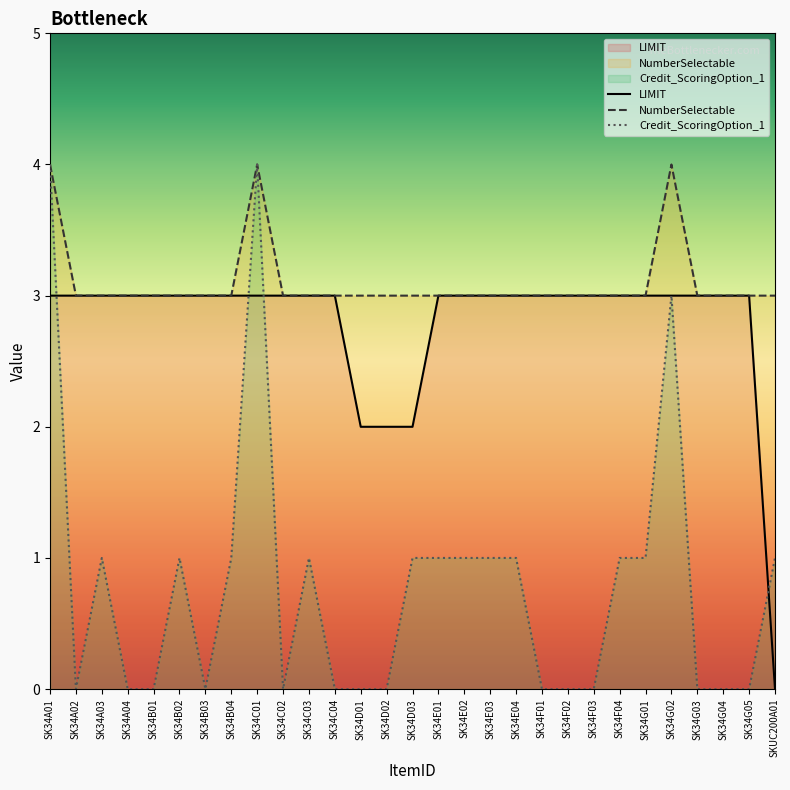

Is it true that LIMIT equals 3 at SK34G04?

True